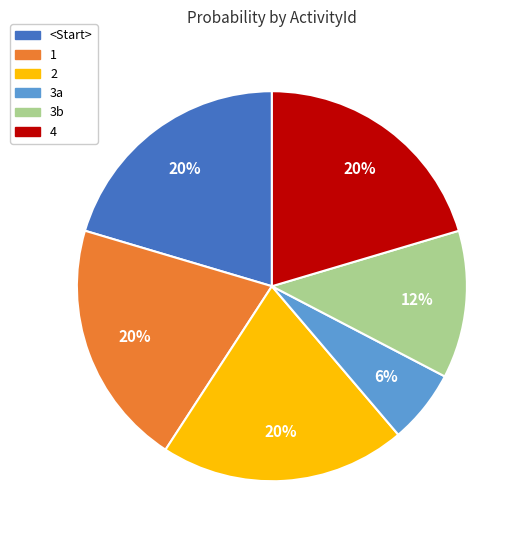

Is the sum of 3b and 3a greater than half?

No